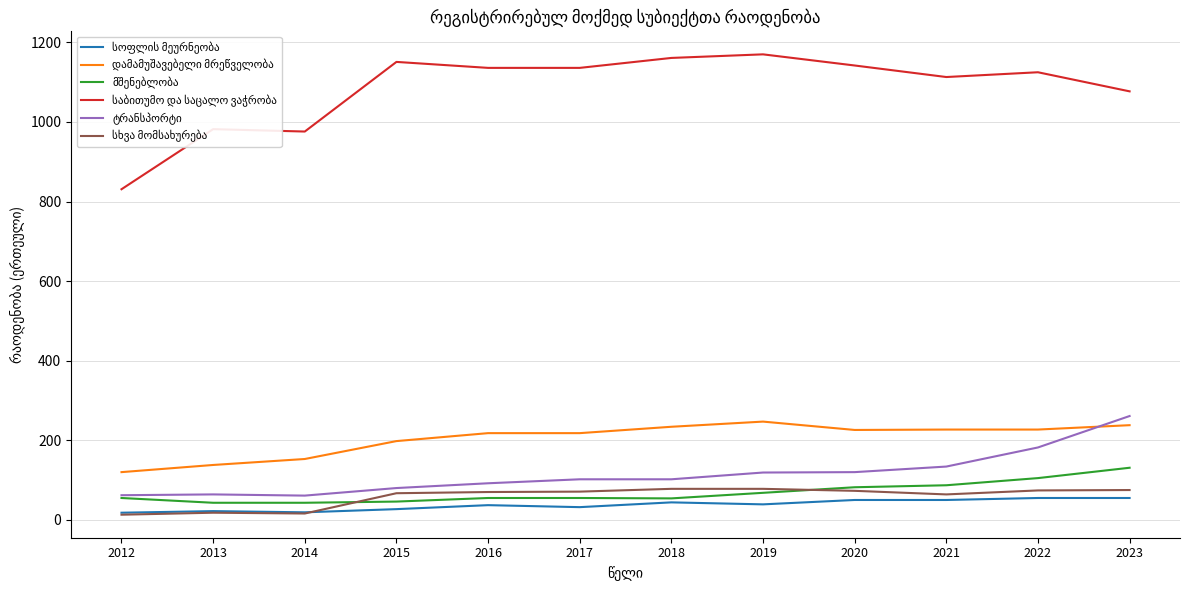

What is the difference between the highest and lowest values at 2016?

1099